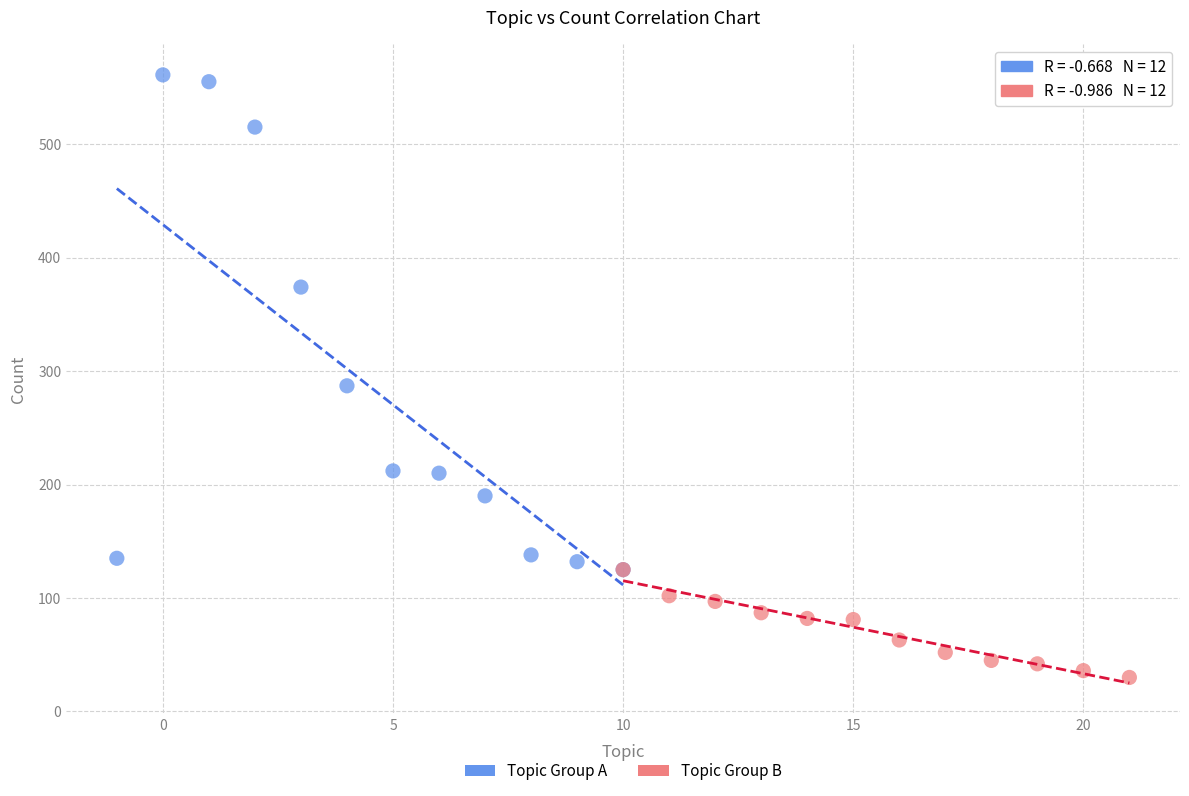

Which series contains the lowest Y value?

Topic Group B